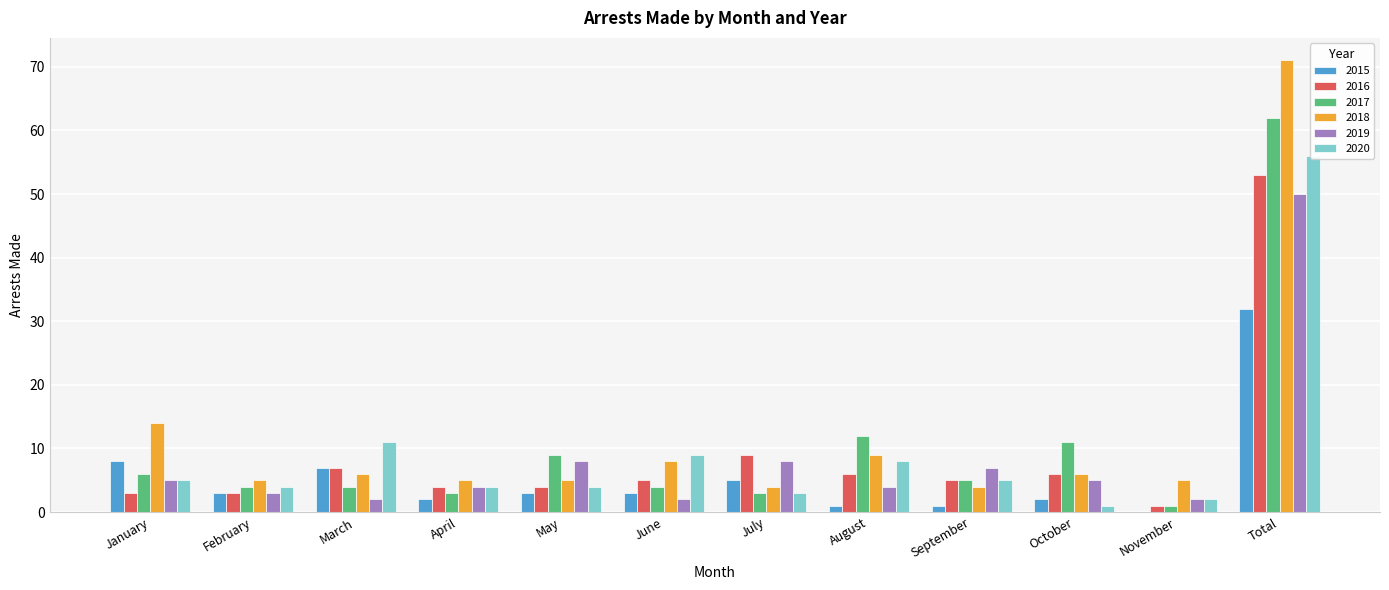

Is it true that 2018 equals 13 at August?

False